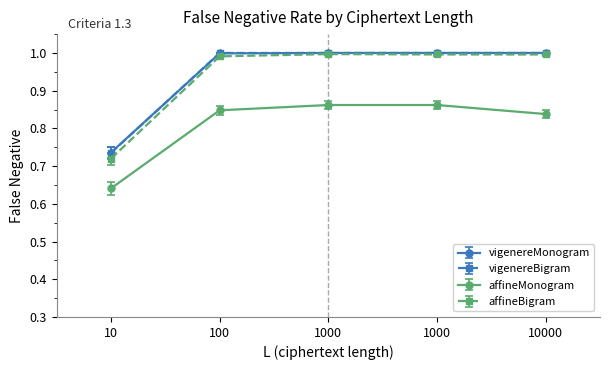

What is the sum of the affineMonogram values at 1000 and 10000?

1.7